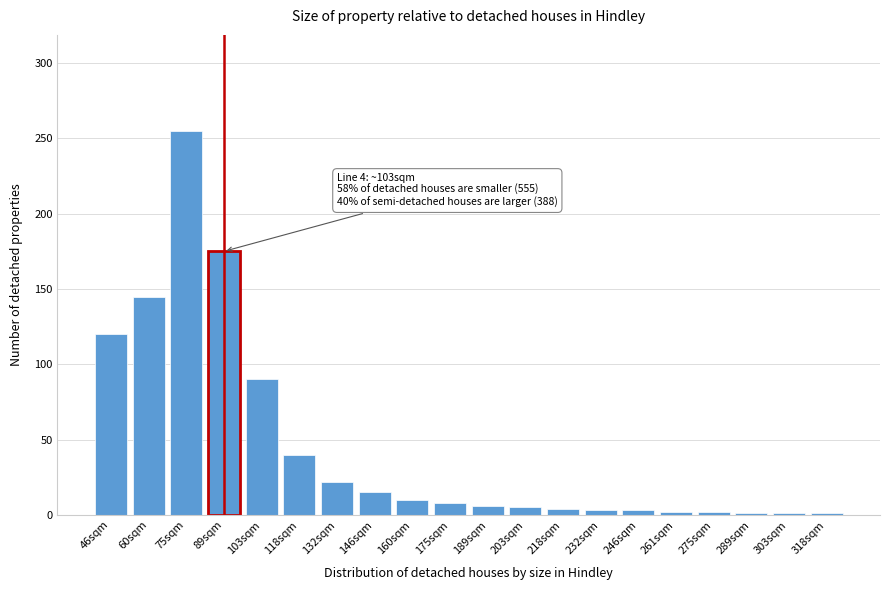

What is the difference between the maximum and minimum values?

254